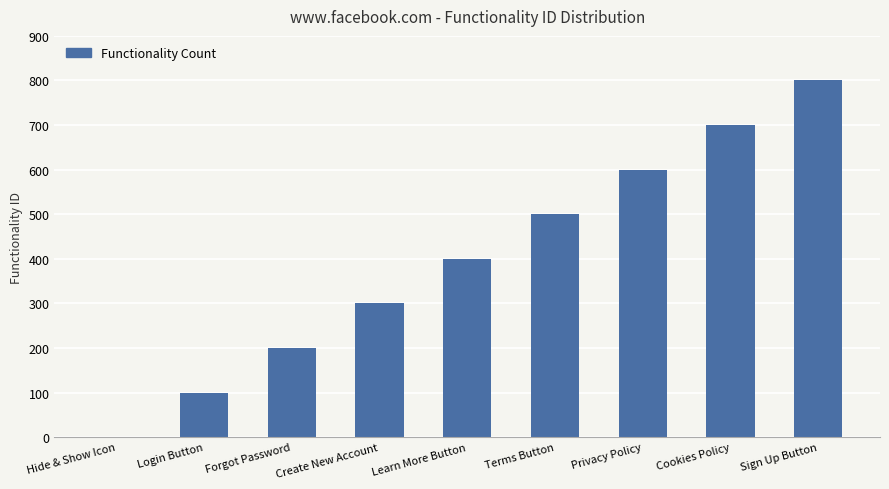

What is the sum of all values?

3601